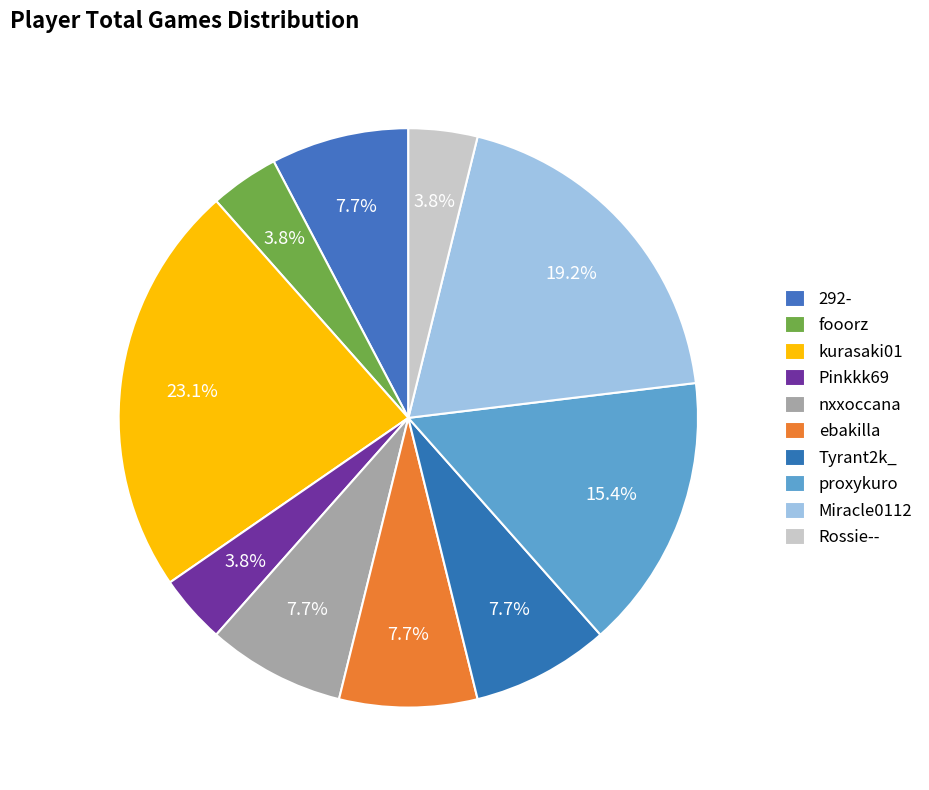

True or false: ebakilla accounts for 8% of the total.

True